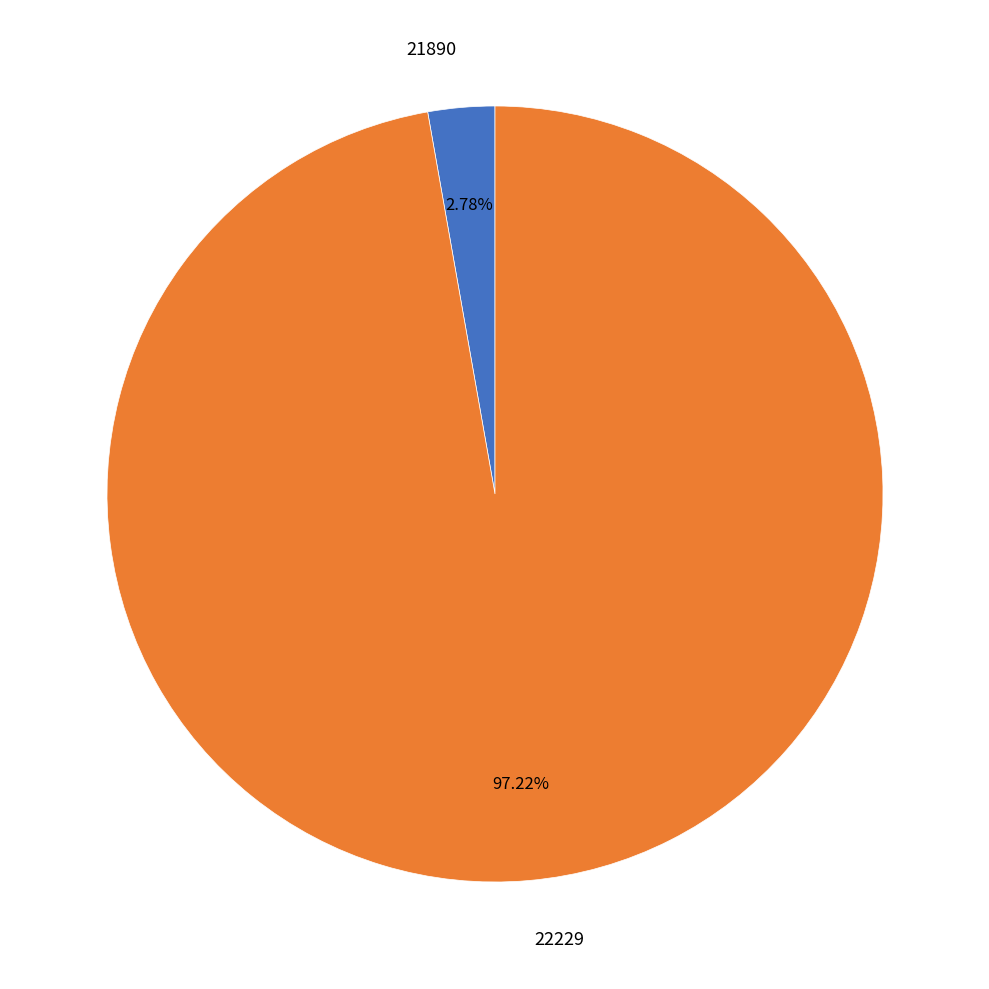

Which slice is the largest?

22229